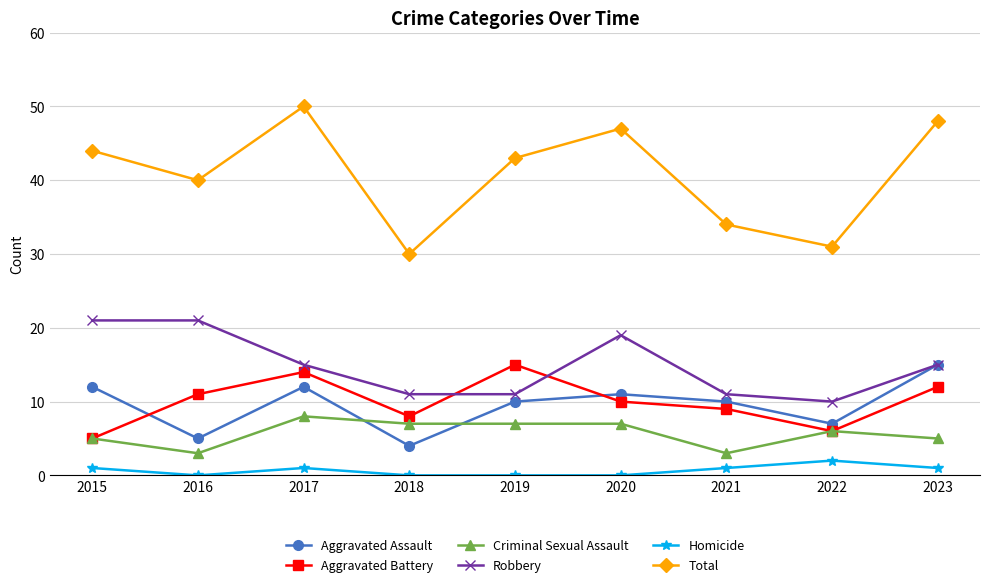

Where is the first local minimum for Aggravated Battery?

2018